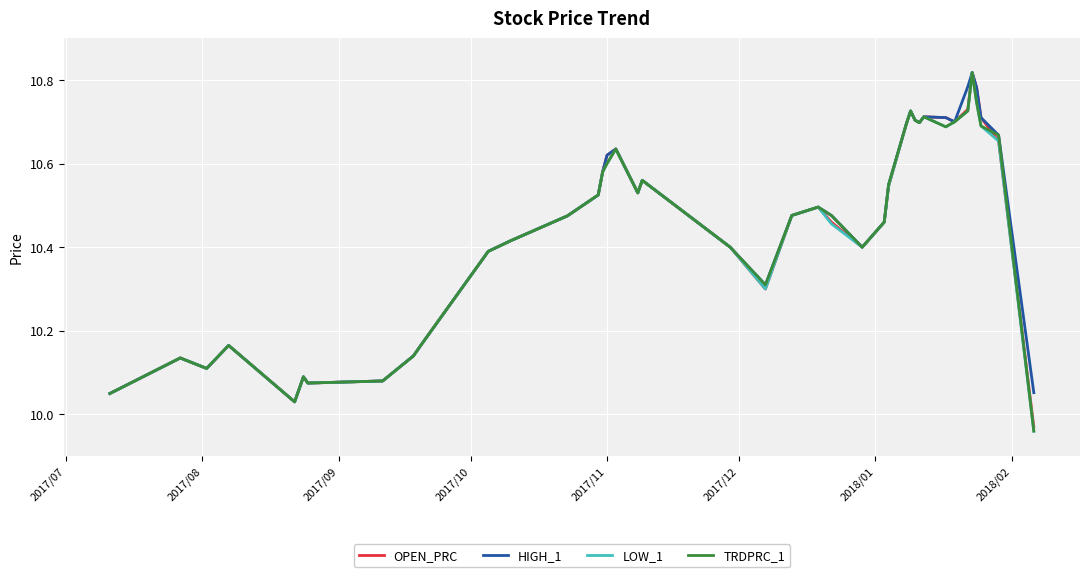

Does the chart display data point markers on the line(s)?

No